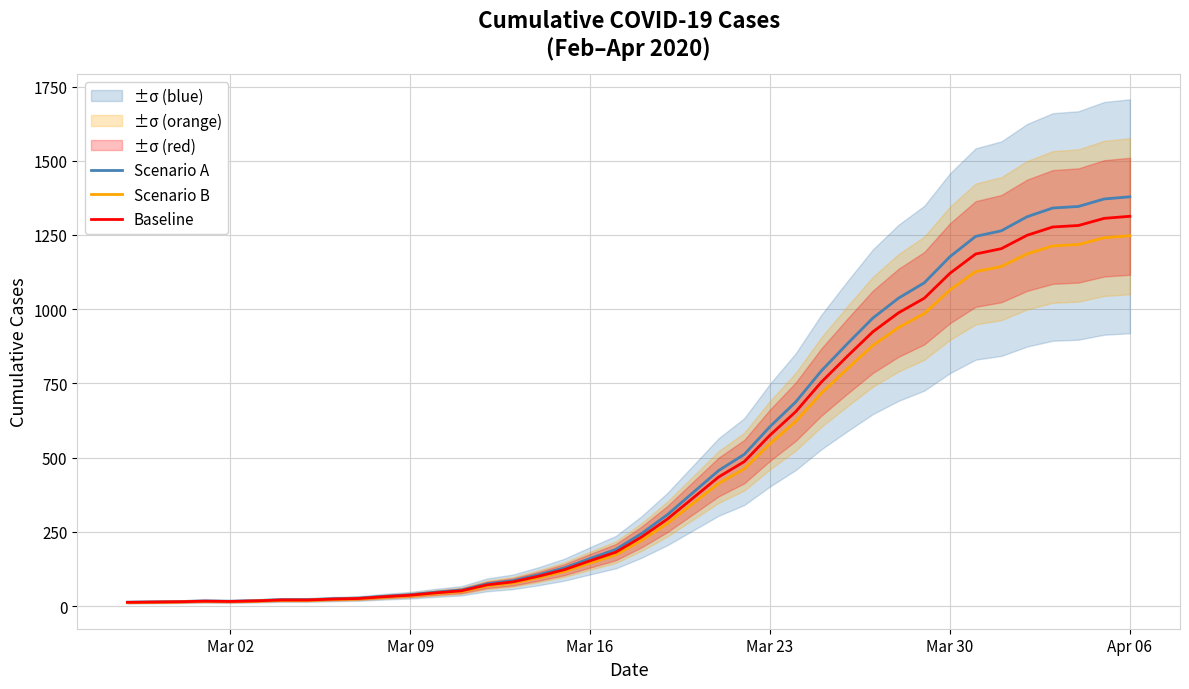

What is the difference between the maximum and minimum values in the Scenario A series?

1365.0